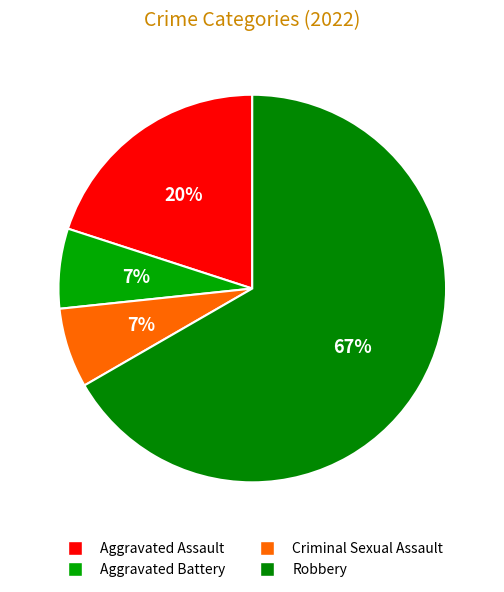

To the nearest percent, what is the average slice percentage?

25%